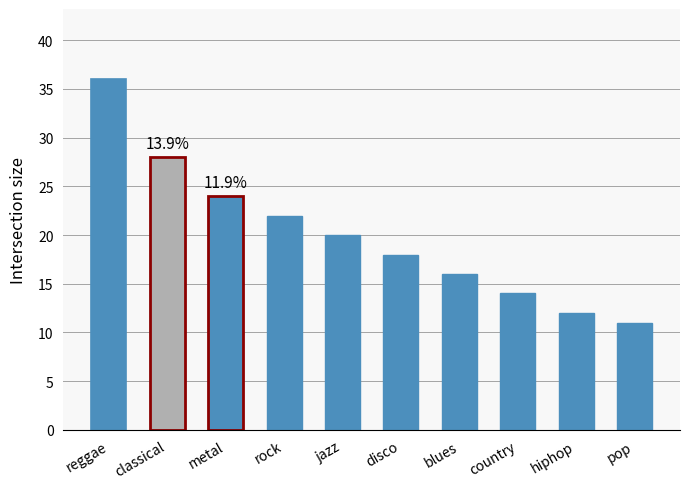

List the labels in order of value, largest first.

reggae, classical, metal, rock, jazz, disco, blues, country, hiphop, pop